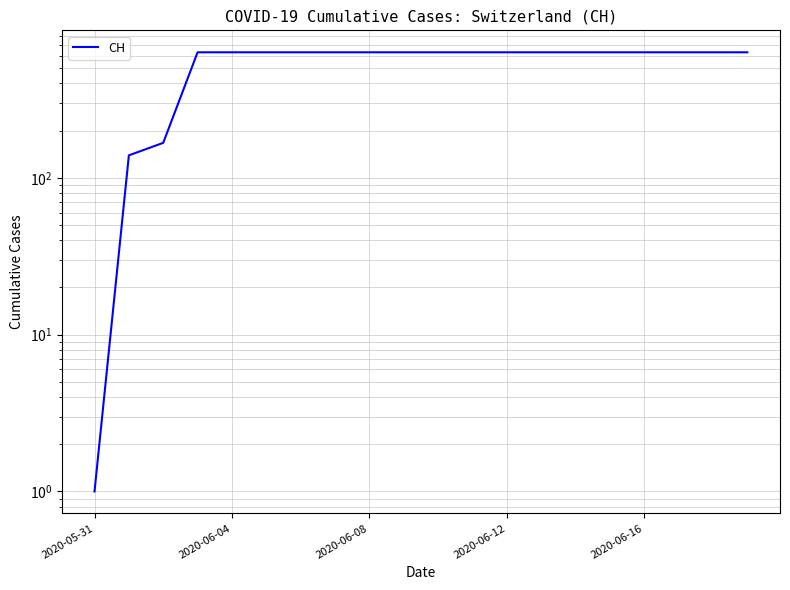

The chart shows a value of 388 at 2020-06-08. True or false?

False